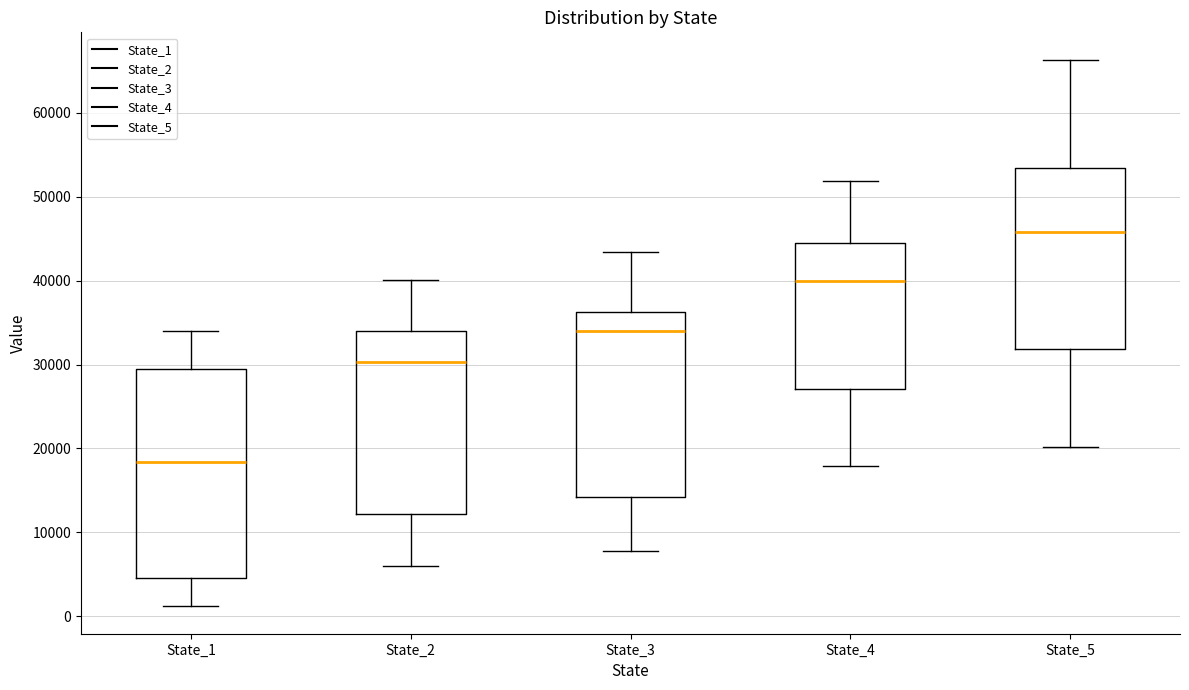

Which box's median line is the highest?

State_5